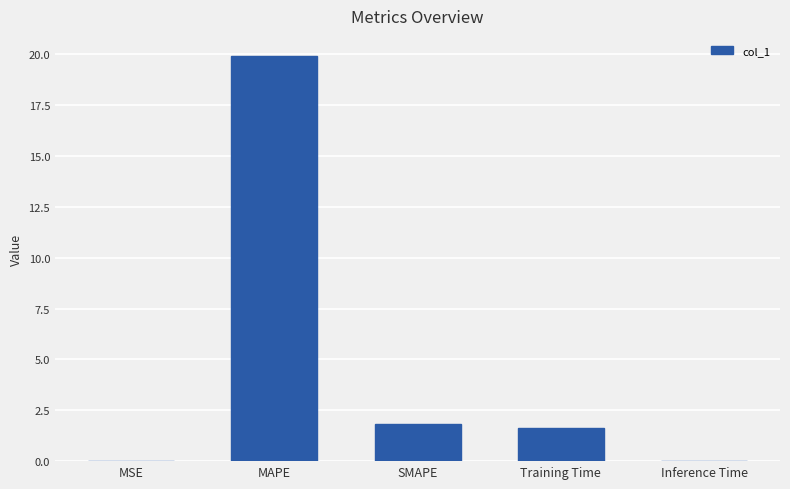

The chart shows a value of 0.8 at SMAPE. True or false?

False